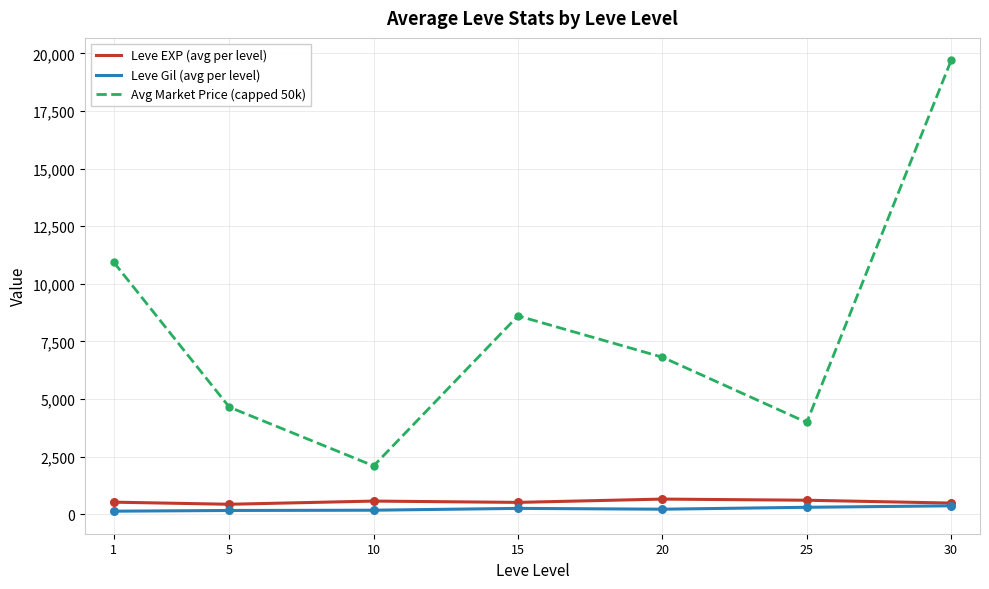

Which series has the largest range (max minus min)?

Avg Market Price (capped 50k)